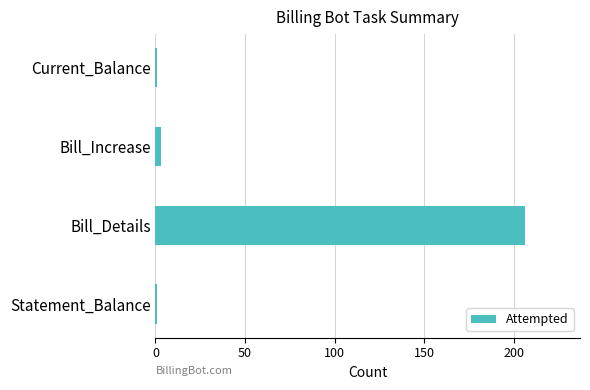

Between Bill_Details and Bill_Increase, which is larger?

Bill_Details